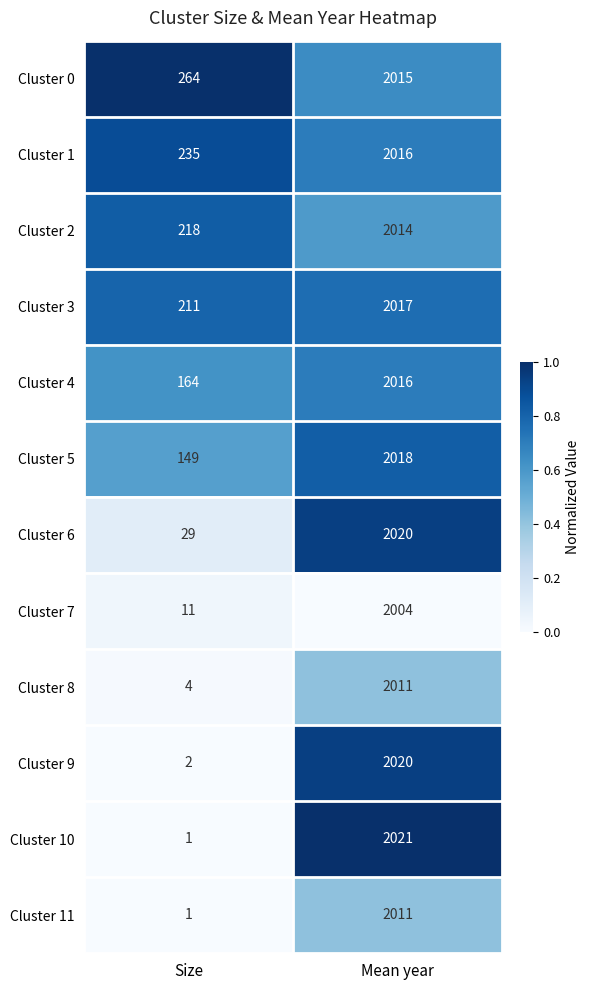

Which label corresponds to the smallest value in the chart?

Size